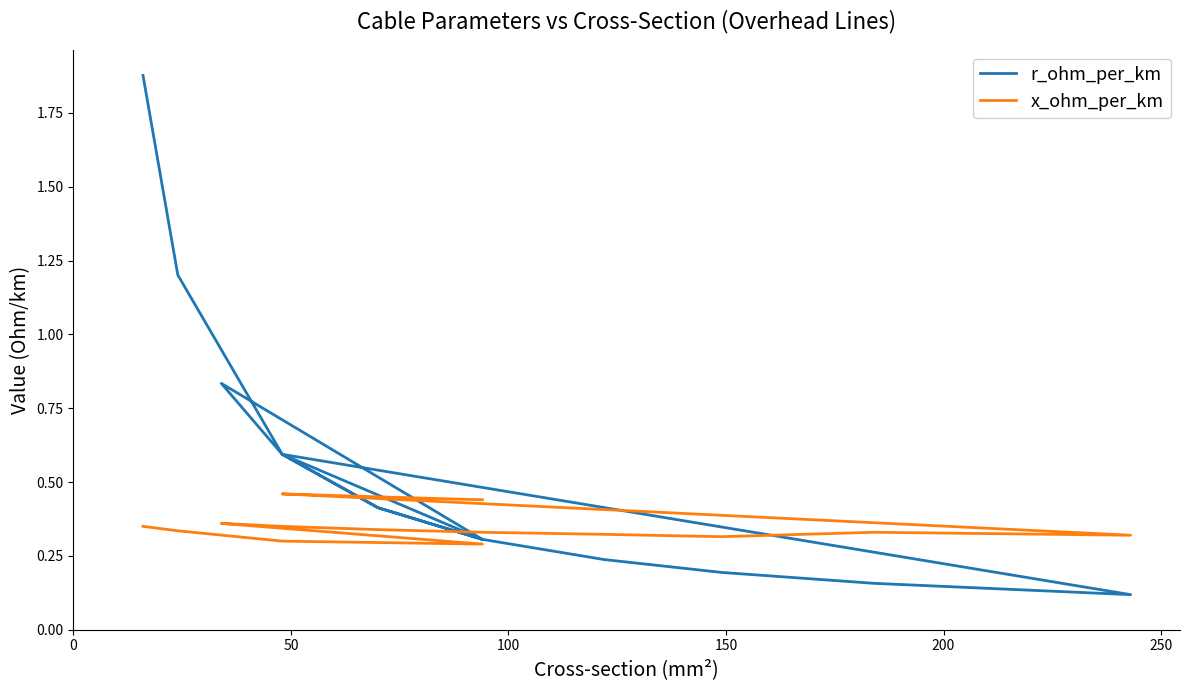

How many data points does each series have?

15